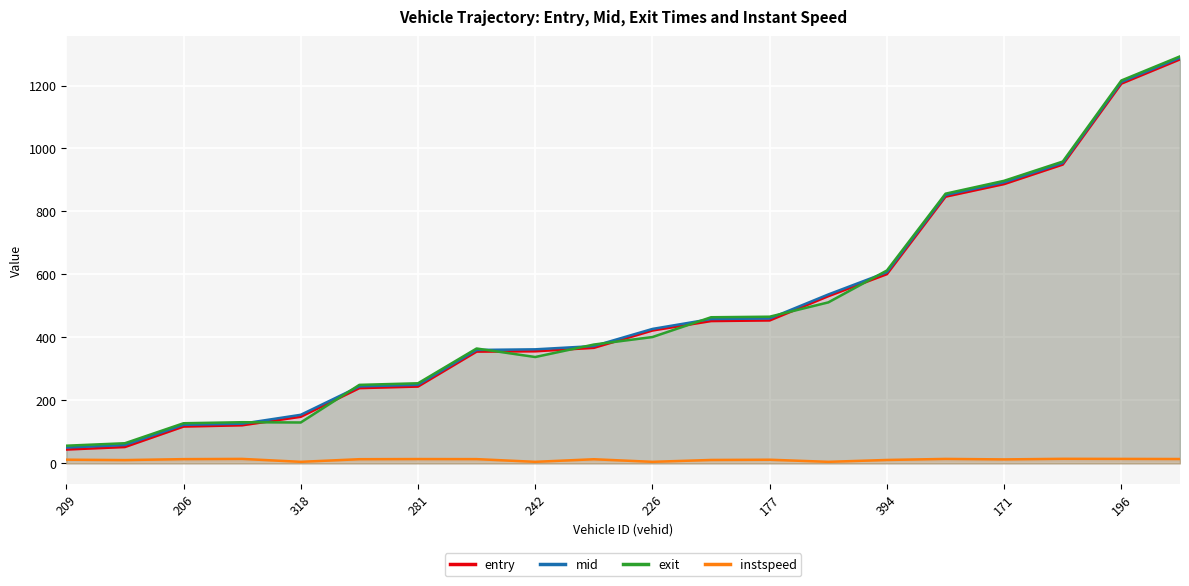

Rank the series by their maximum value, from highest to lowest.

exit, mid, entry, instspeed